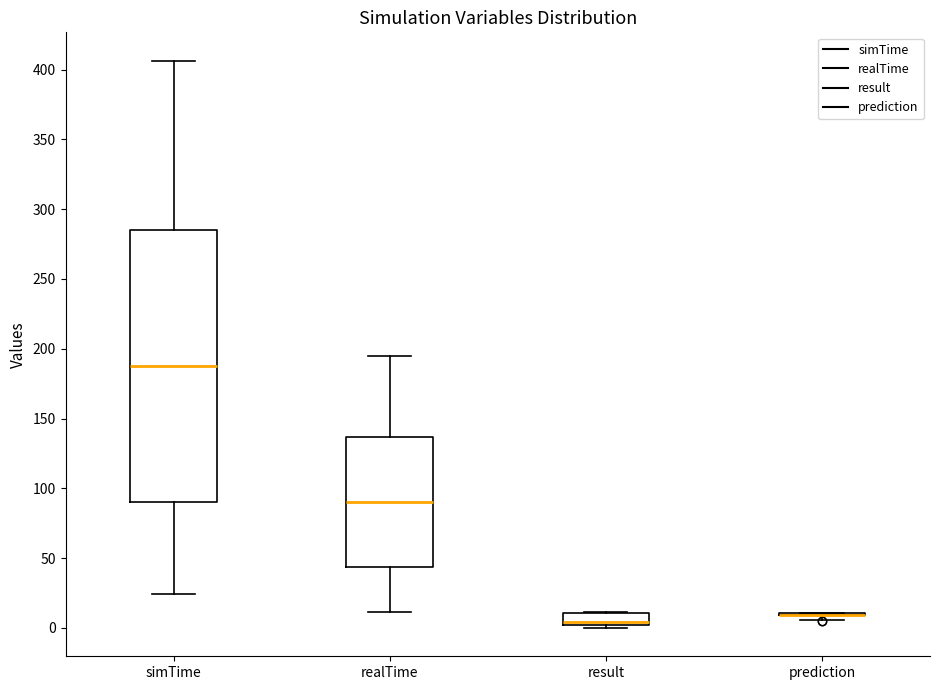

Reading left to right, read every box against the y-axis: the position of its median line, the range the box covers, and the ends of its whiskers. The values are not printed on the chart, so give them approximately, as read against the axis.

simTime: median 190, box 90 to 285, whiskers 25 to 405
realTime: median 90, box 45 to 135, whiskers 10 to 195
result: median 5, box 0 to 10, whiskers 0 (just below the box's lower edge) to 10
prediction: box collapsed to a line at 10, whiskers 5 to 10